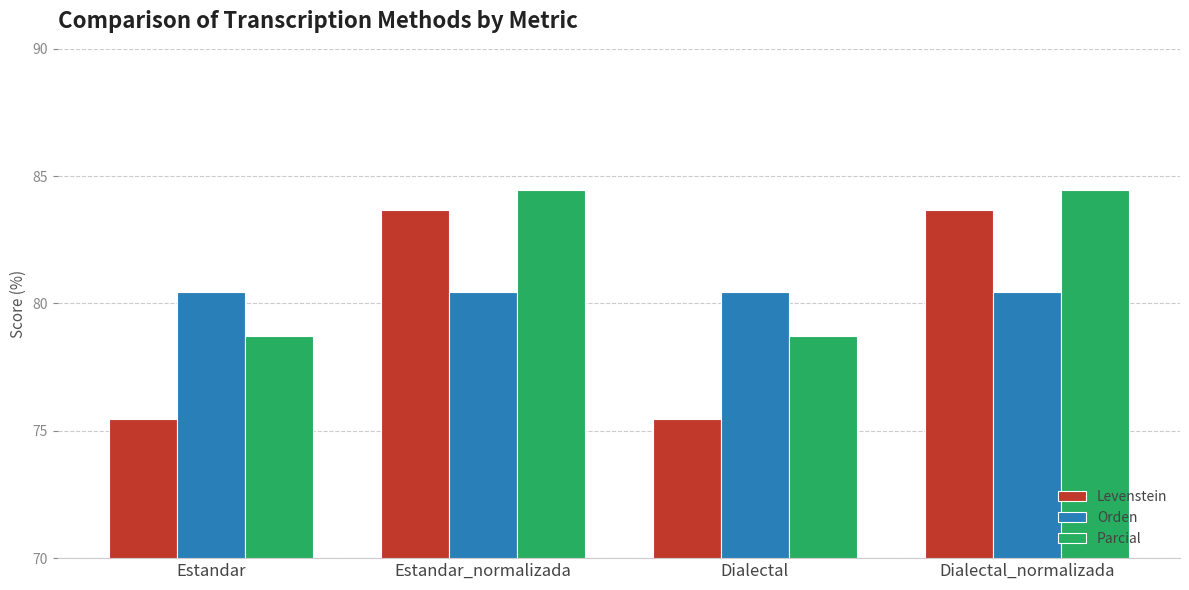

Reading right to left, list all the values displayed in this chart.

Levenstein: 83.7	75.5	83.7	75.5
Orden: 80.4	80.4	80.4	80.4
Parcial: 84.4	78.7	84.4	78.7